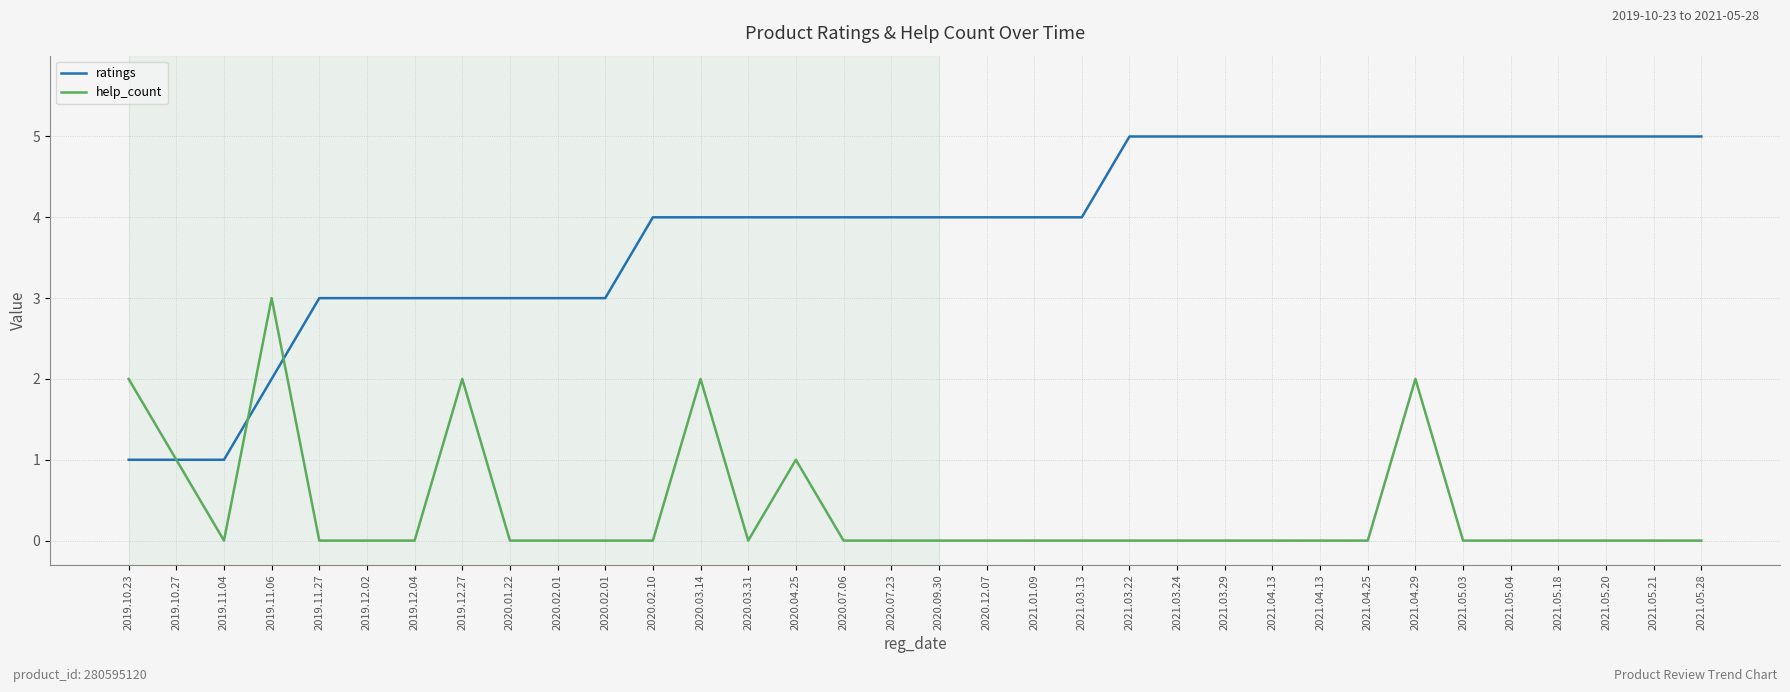

At which label does ratings reach its peak?

2021.03.22